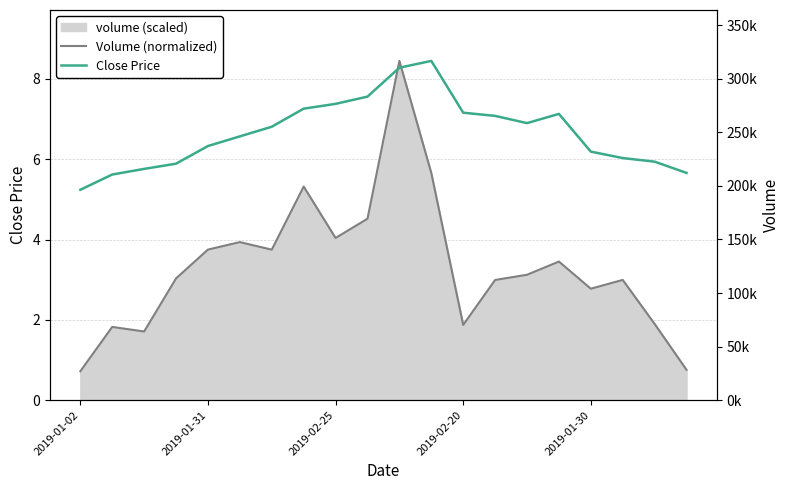

True or false: Volume (normalized) and Close Price cross at least once.

True